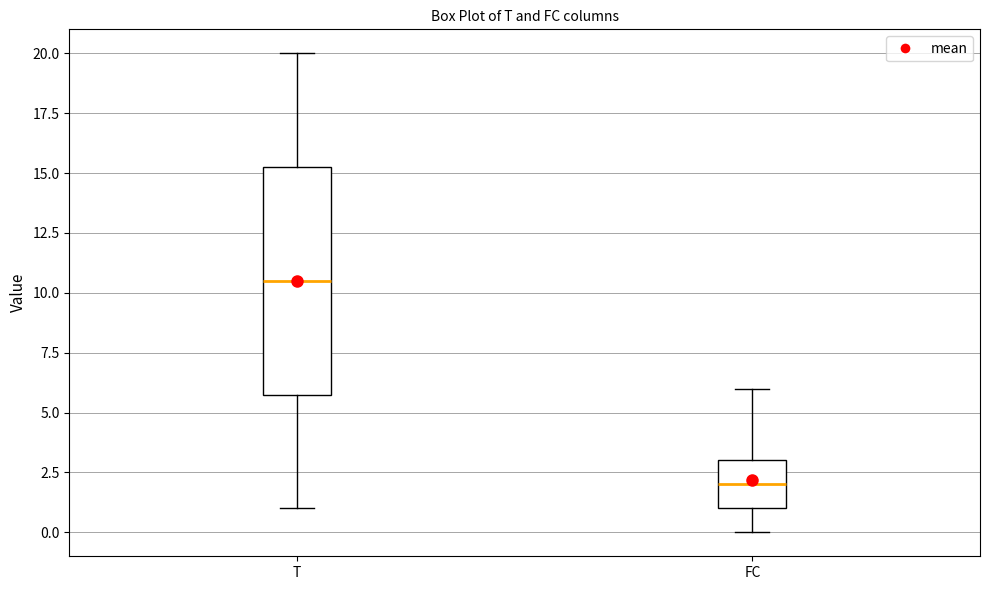

Which box's median line is the lowest?

FC